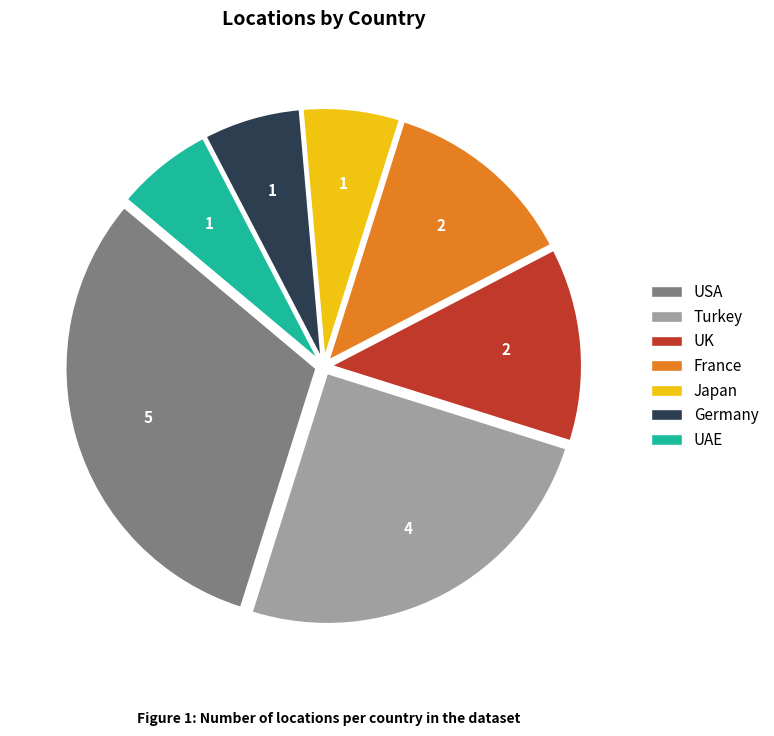

True or false: Germany accounts for 1% of the total.

False